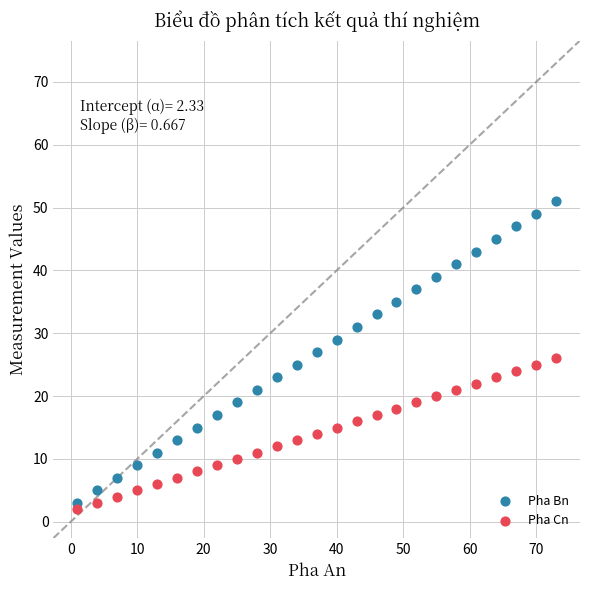

Across all data points, what is the range of X values (max minus min)?

72